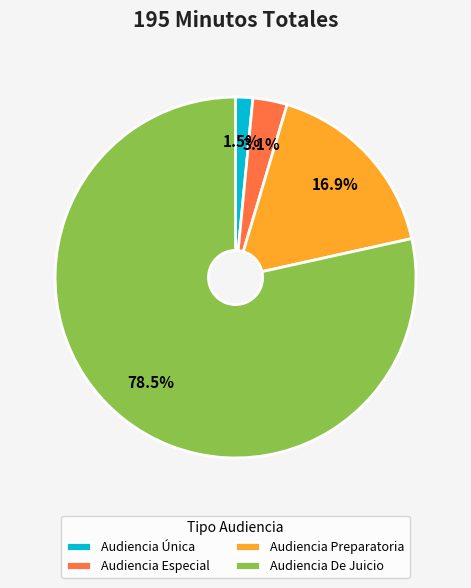

Does Audiencia De Juicio represent more than half of the total?

Yes